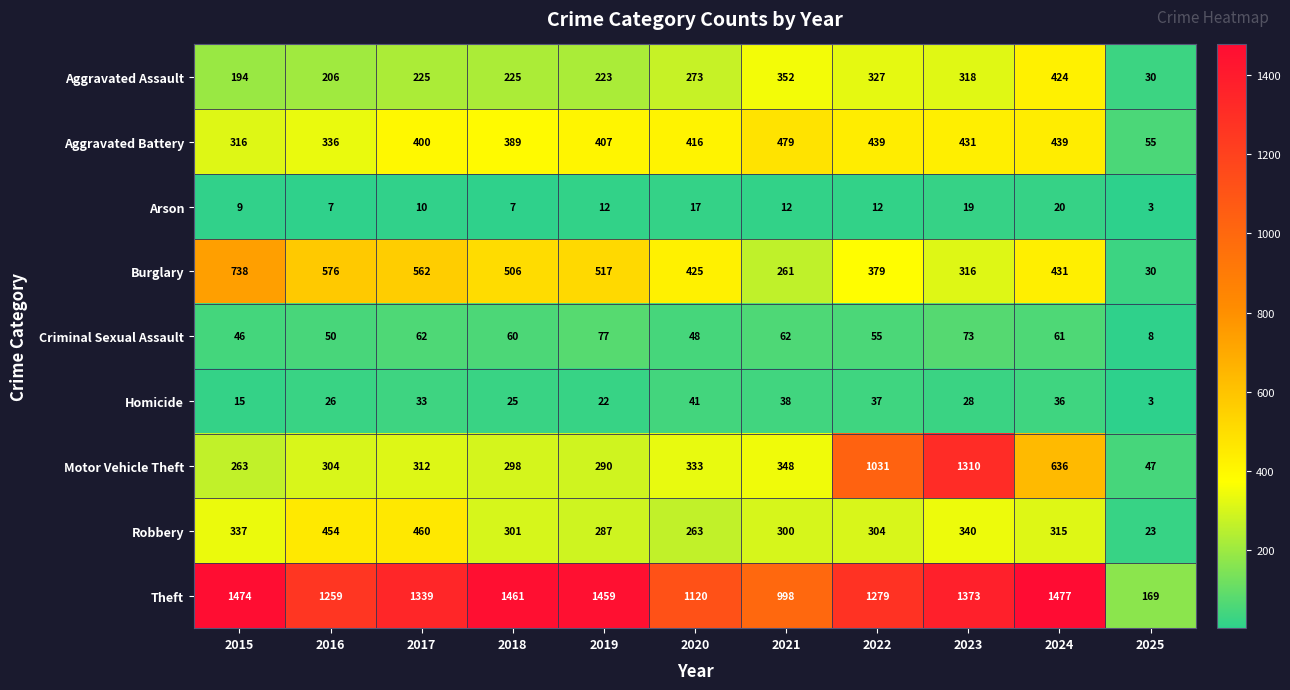

What is the sum of all Motor Vehicle Theft values?

5172